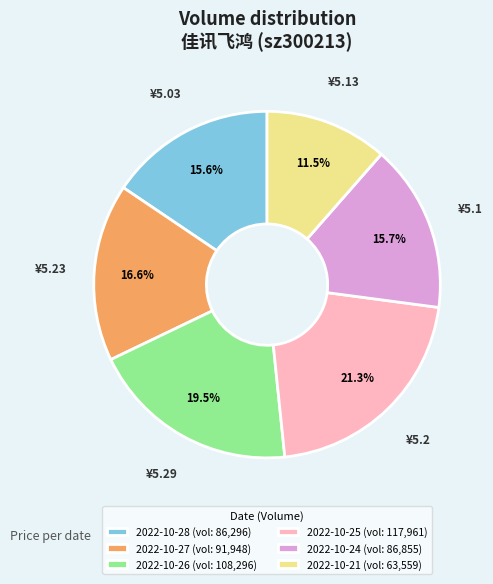

To the nearest percent, what percentage of the pie is 2022-10-27?

17%